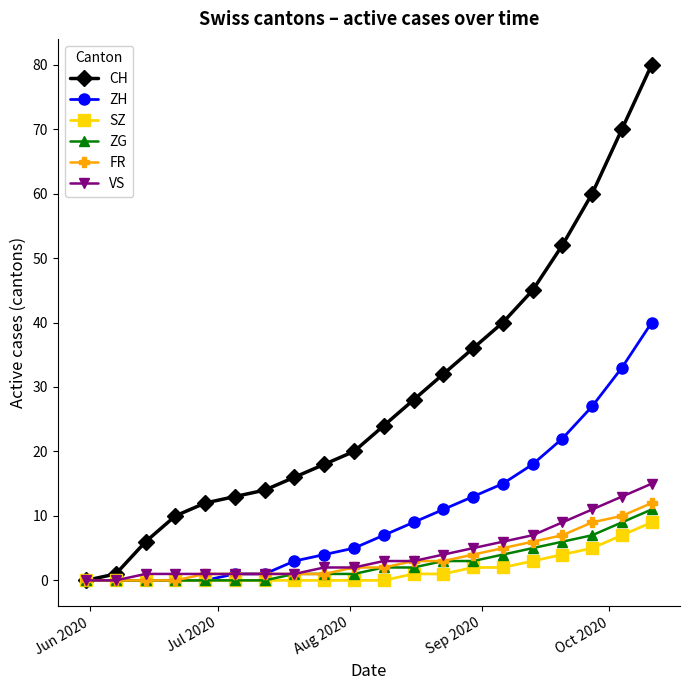

At how many categories does at least one series exceed 30?

8